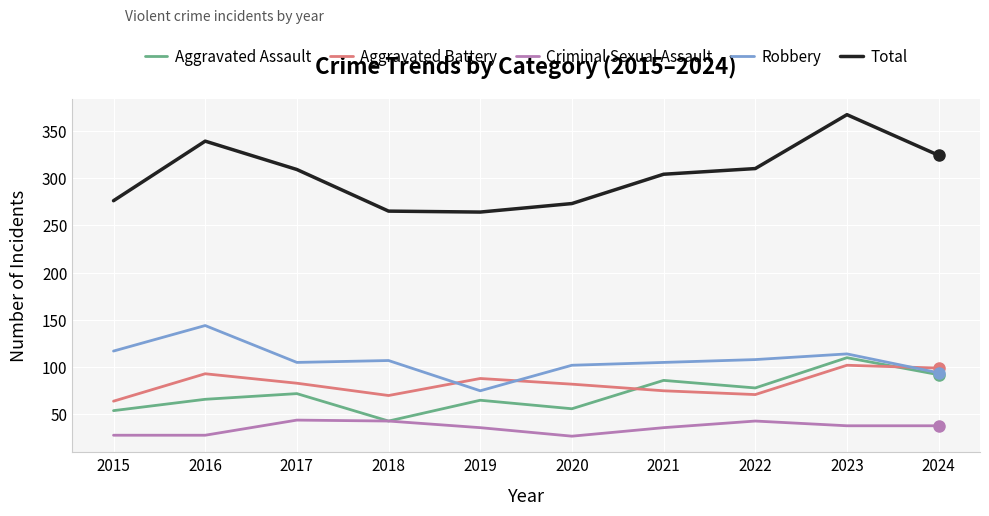

What is the difference between the maximum and minimum values in the Aggravated Assault series?

67